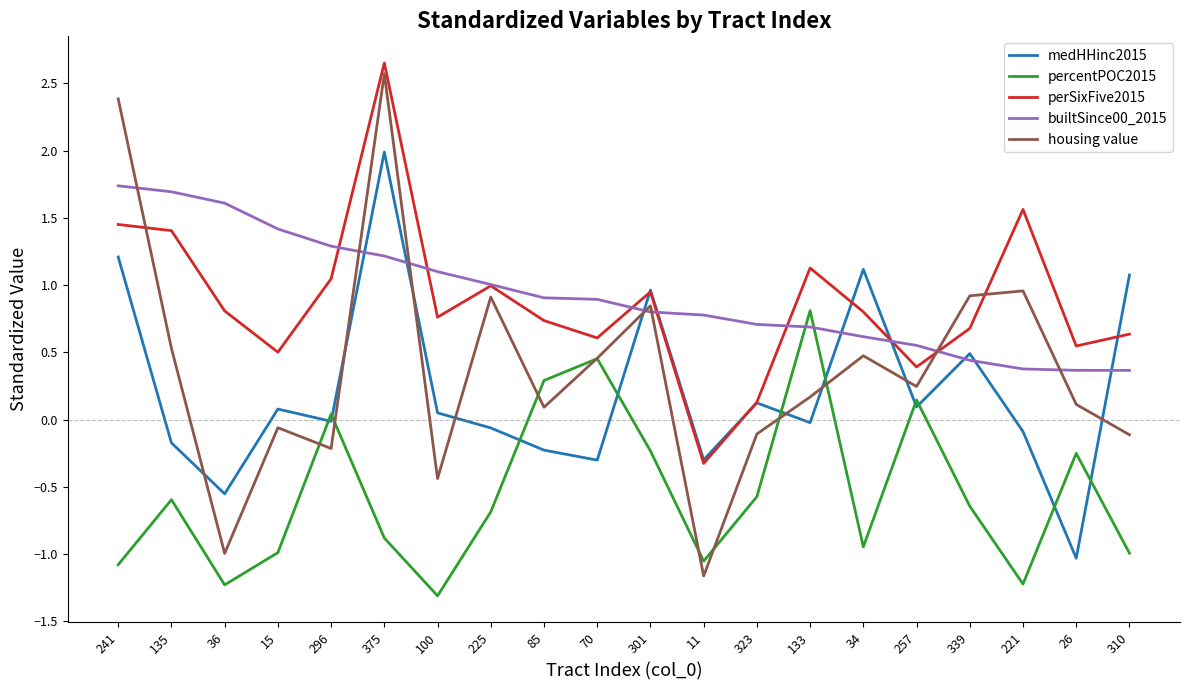

What is the total value across all series at 133?

2.8